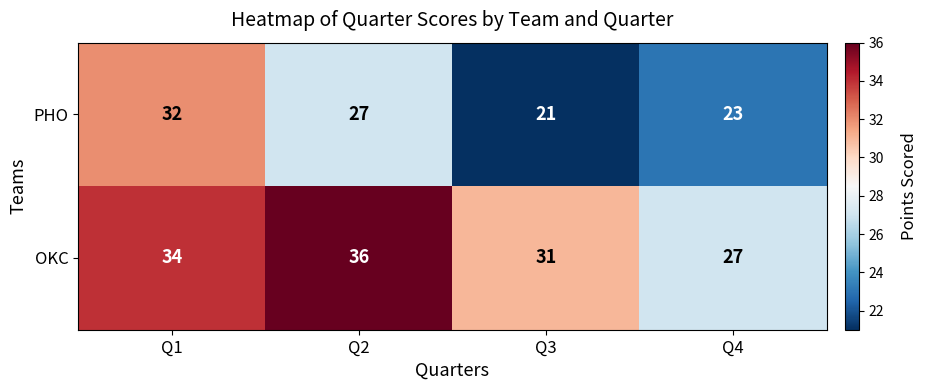

Which category has the lowest value in the PHO series?

Q3